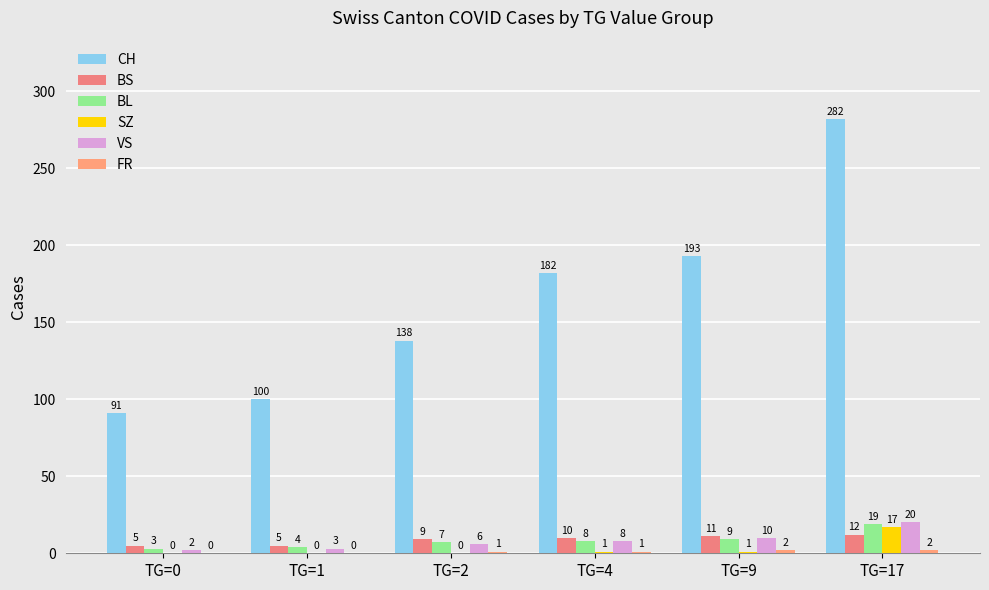

What is the sum of all FR values?

6